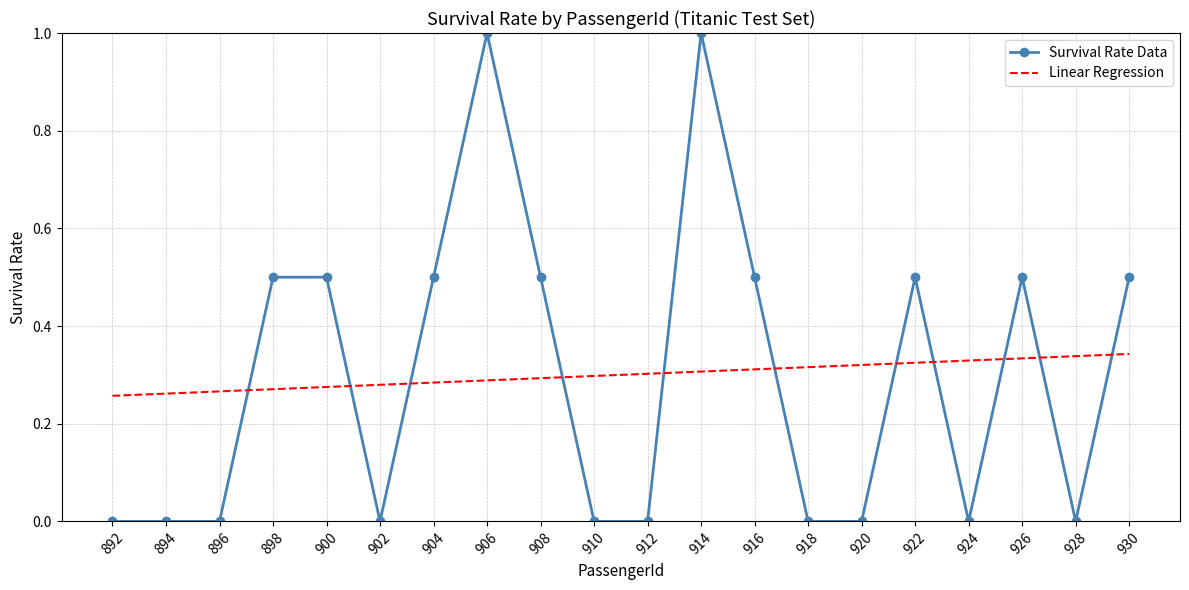

What is the spread (max minus min) of values at 898?

0.2